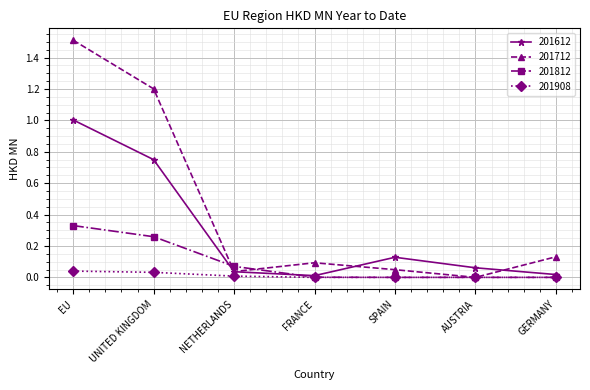

How many categories are shown in the chart?

7